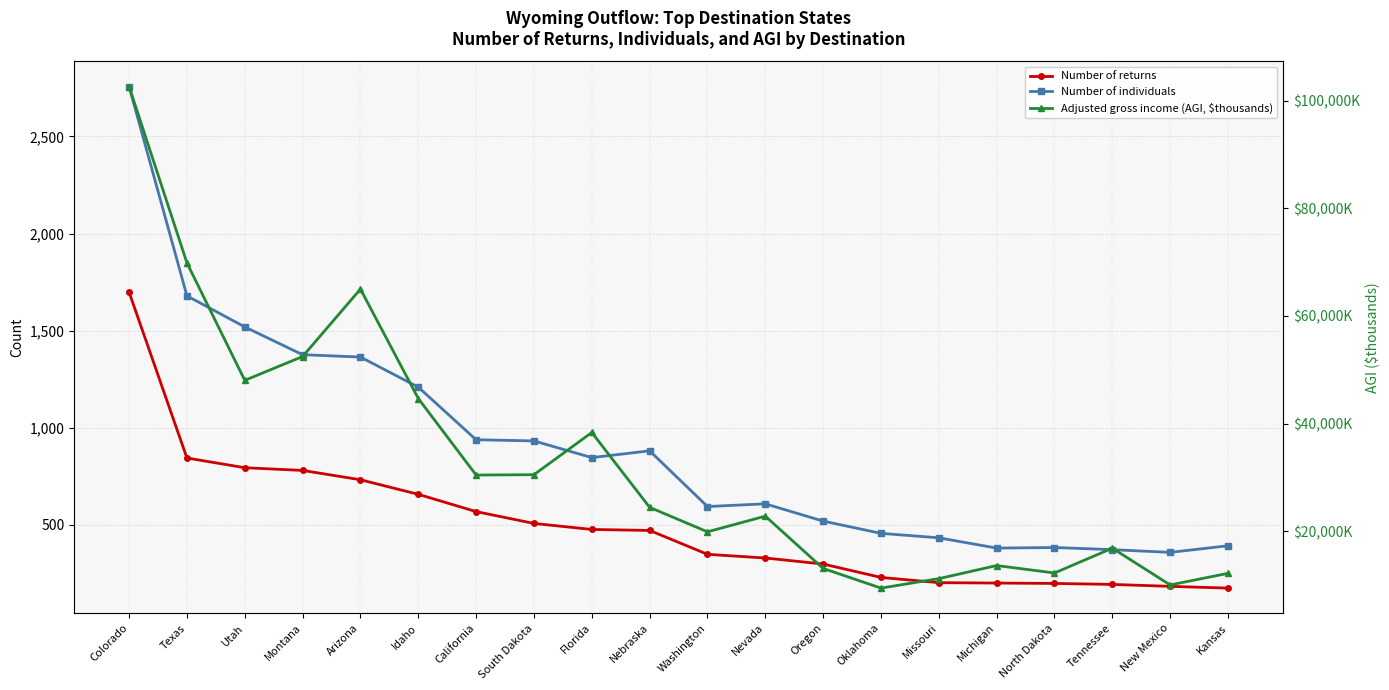

At New Mexico, list the series in order from largest to smallest.

Adjusted gross income (AGI, $thousands), Number of individuals, Number of returns